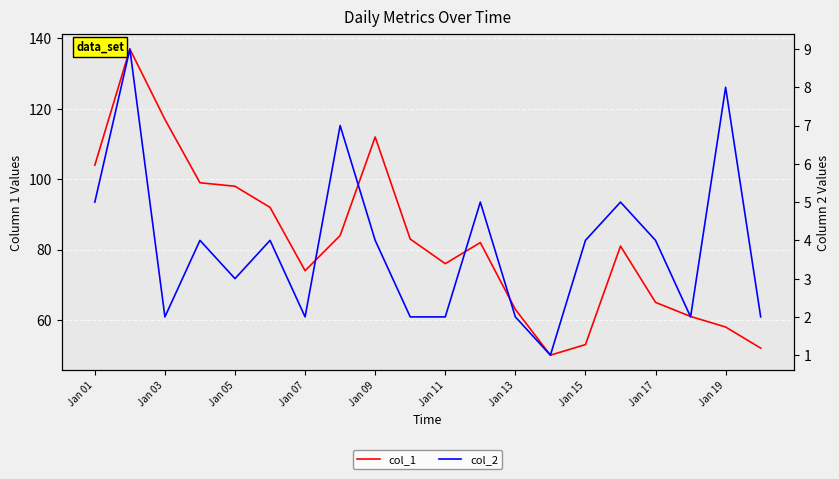

How many lines are shown in the chart?

2